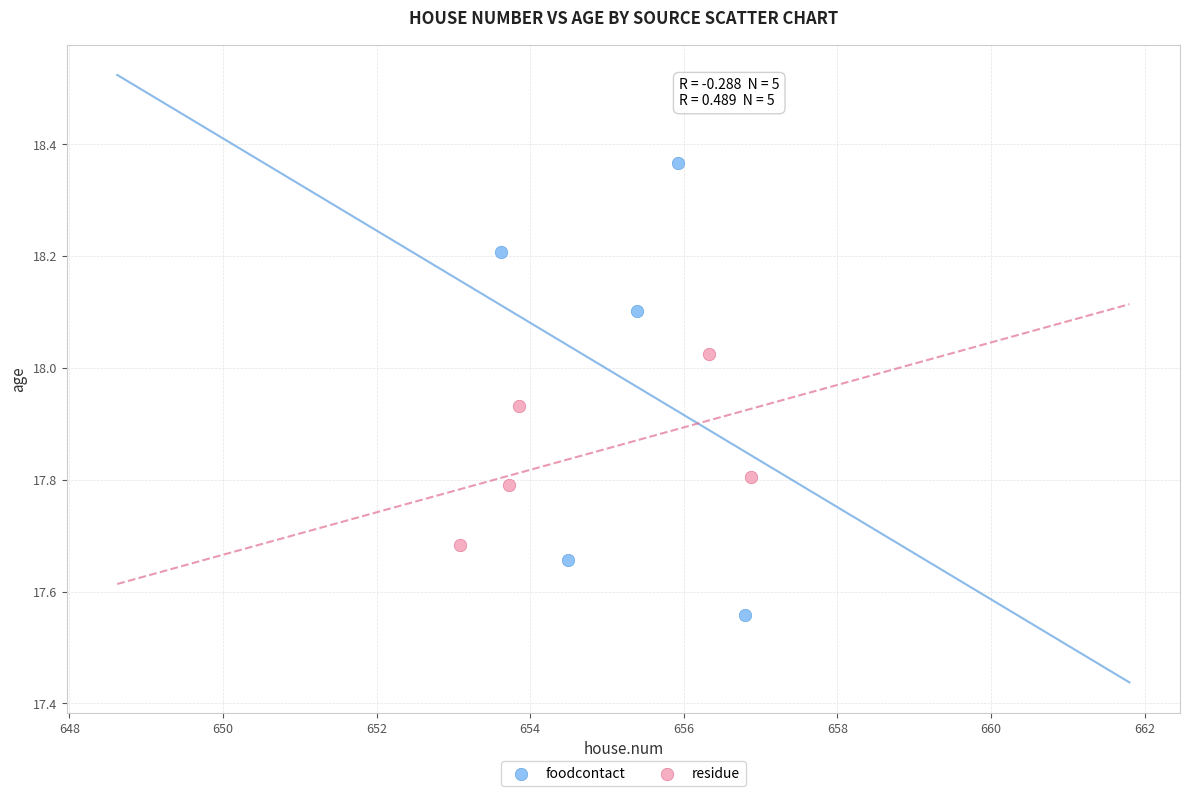

Which series contains the lowest Y value?

foodcontact